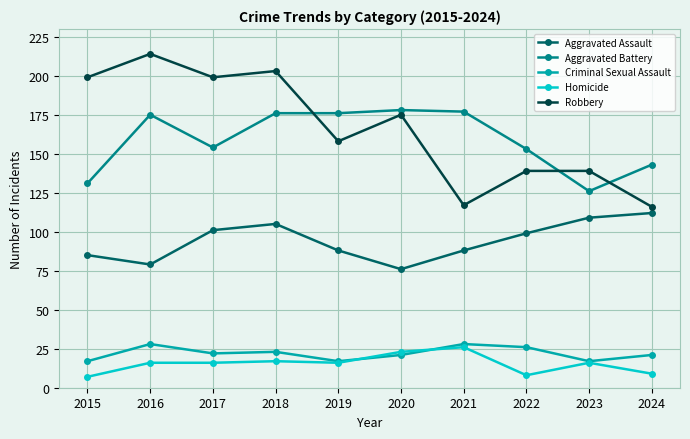

What is the spread (max minus min) of values at 2015?

192